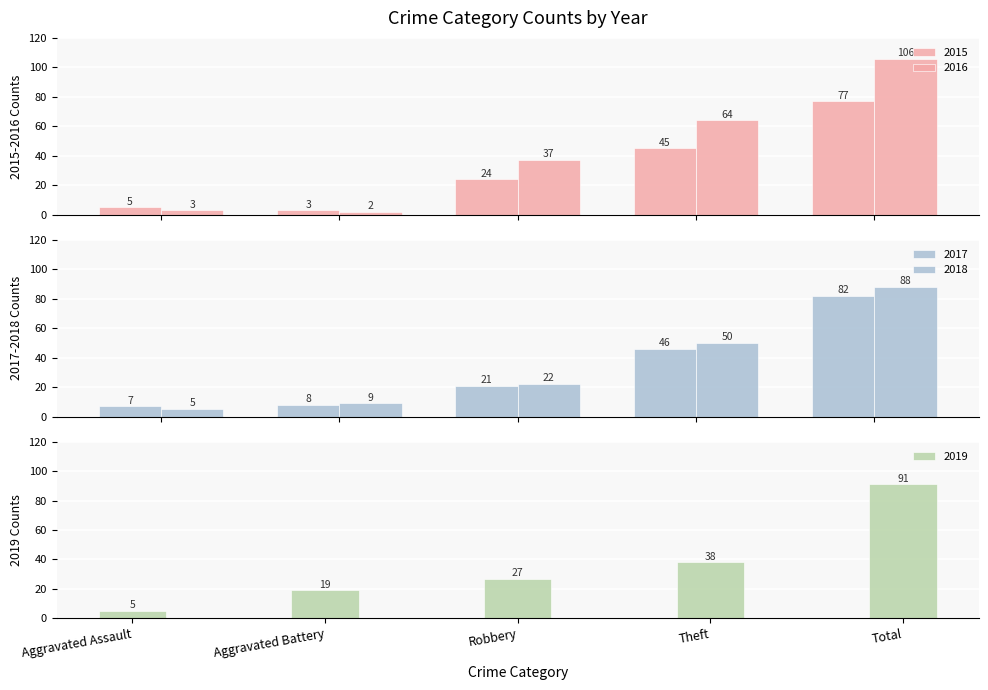

What is the average value of the 2019 series?

36